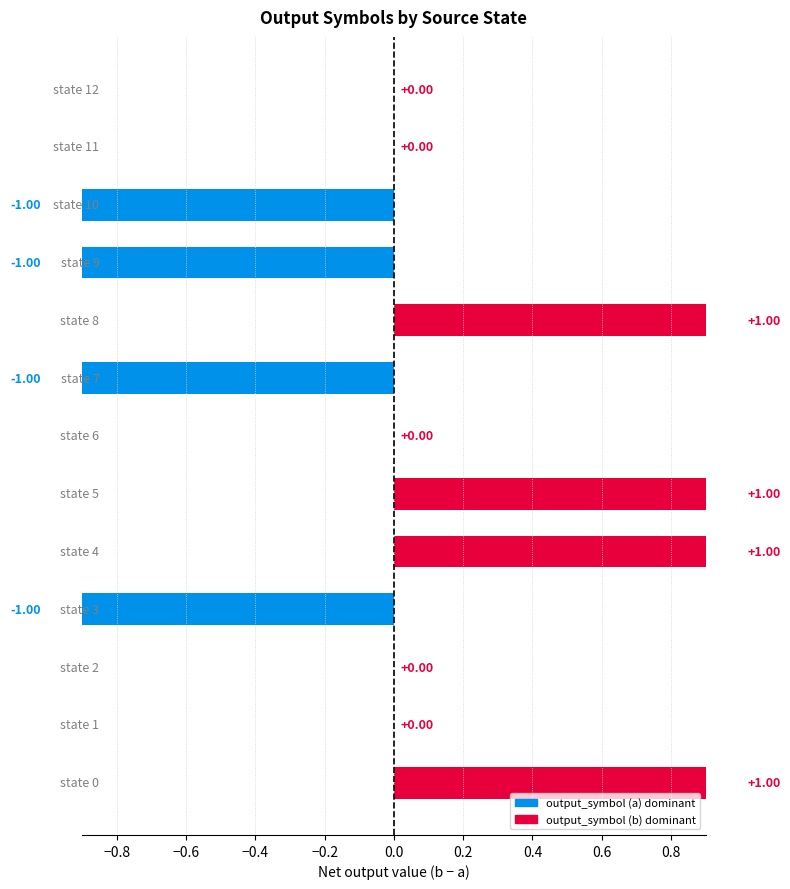

The value at −0.6 is 1. True or false?

False